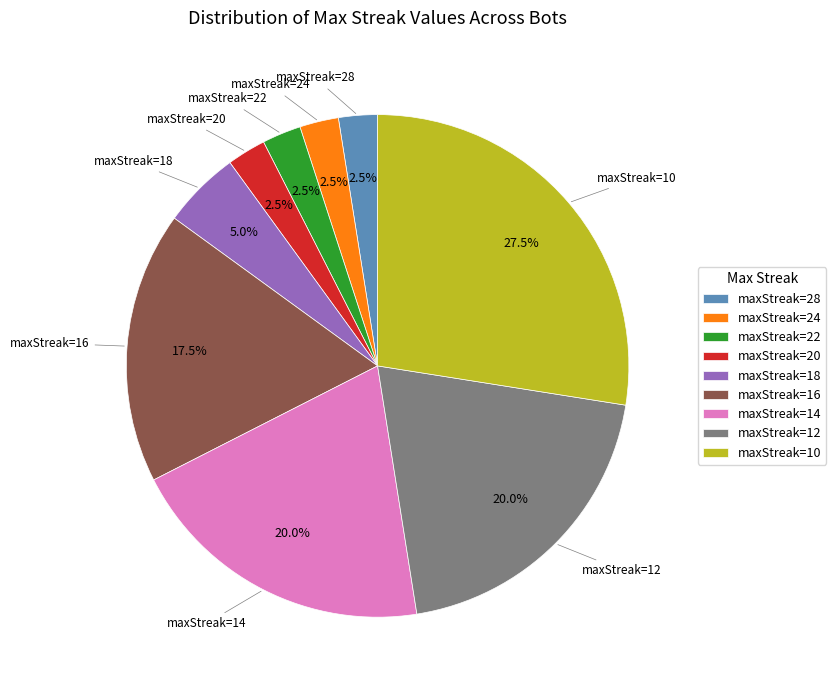

What portion of the pie excludes maxStreak=12?

80.0%